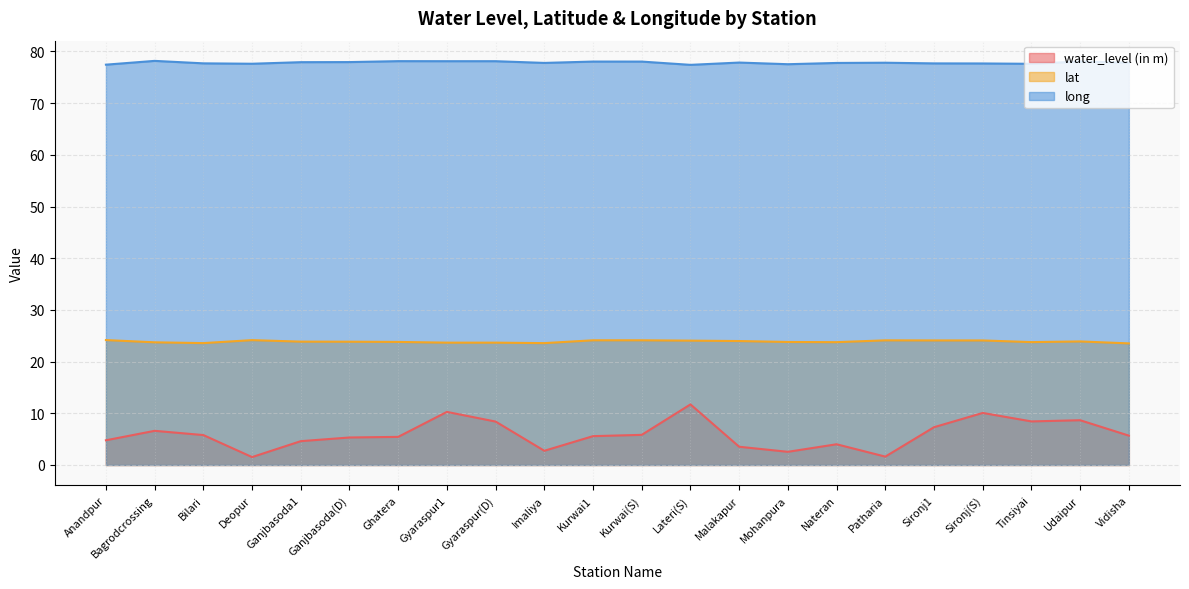

The water_level (in m) series shows 13.7 at Udaipur. True or false?

False